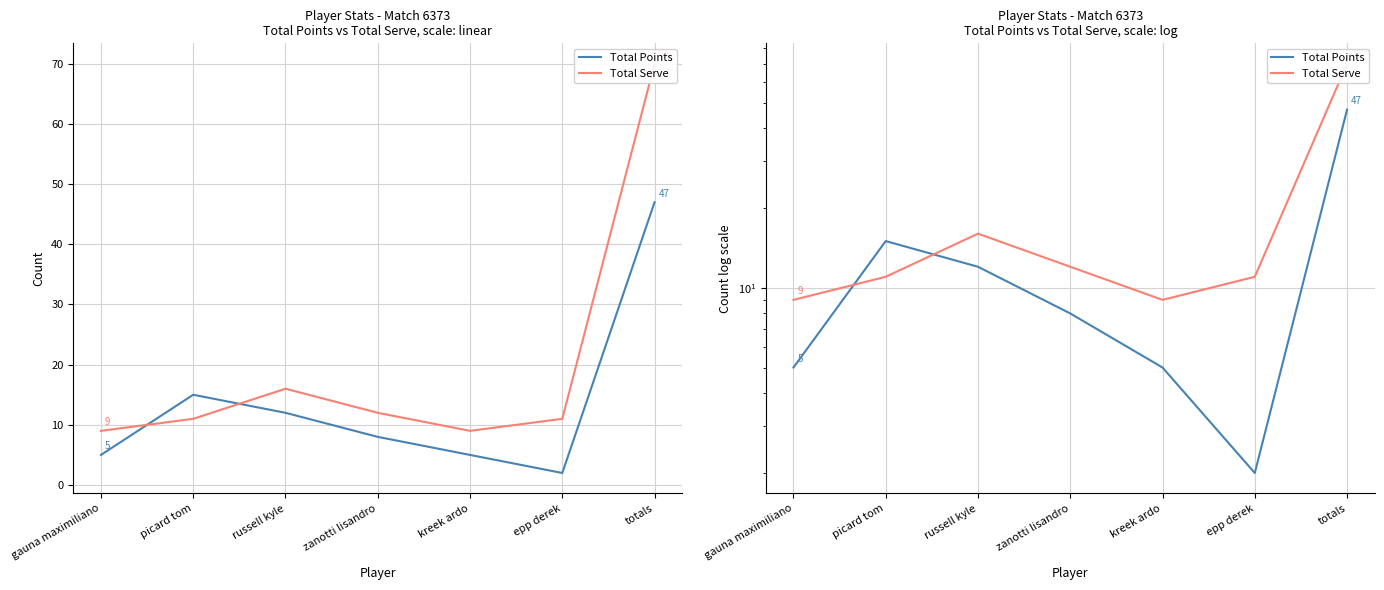

Rank the series at picard tom from highest to lowest value.

Total Points, Total Serve